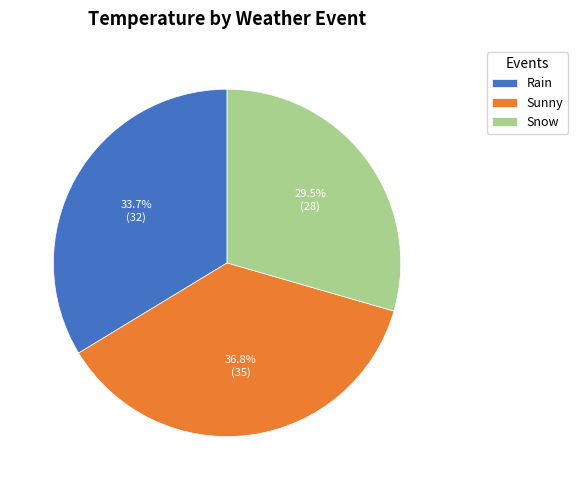

What is the smallest slice in the pie chart?

Snow